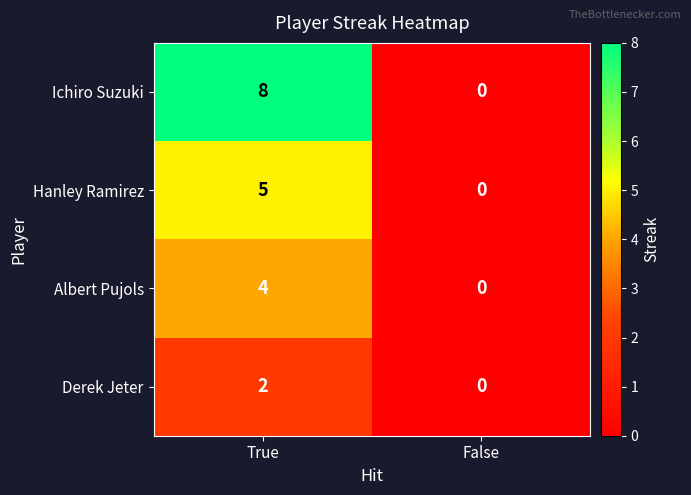

Which series has the largest total across all categories?

Ichiro Suzuki